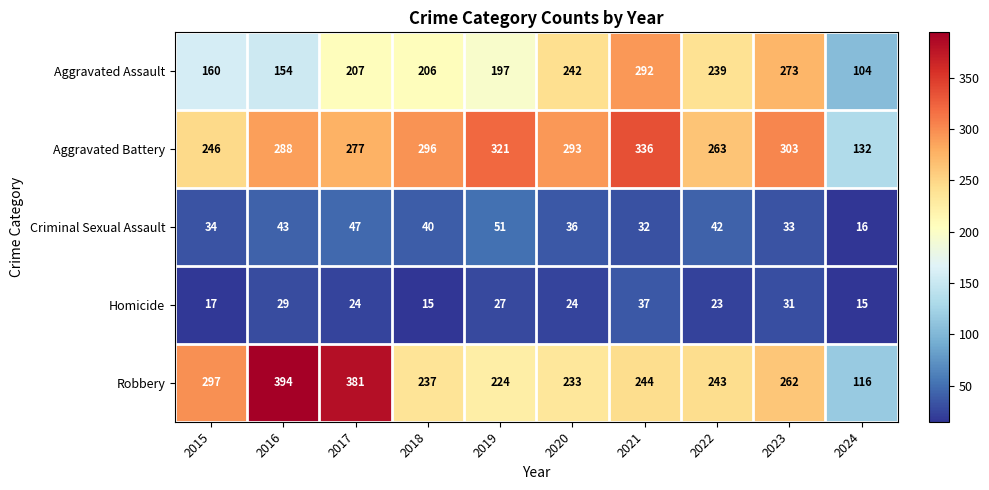

What is the total value across all series at 2022?

810